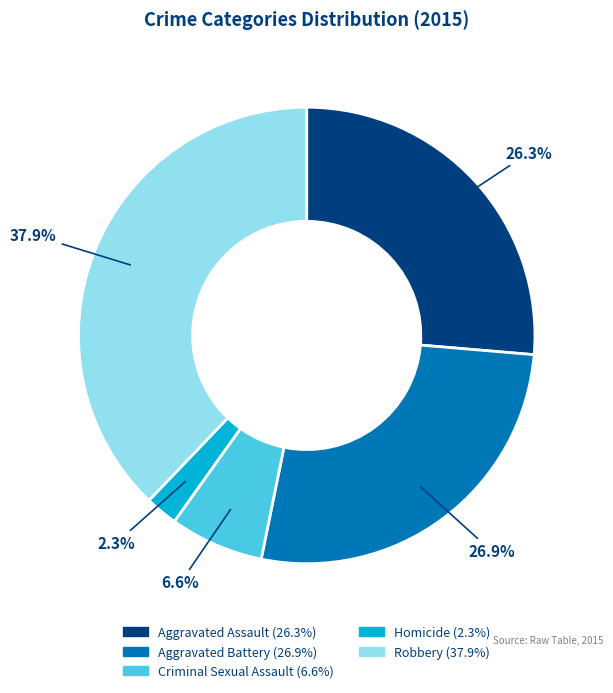

To the nearest percent, what is the difference between the largest and smallest slice percentages?

36%